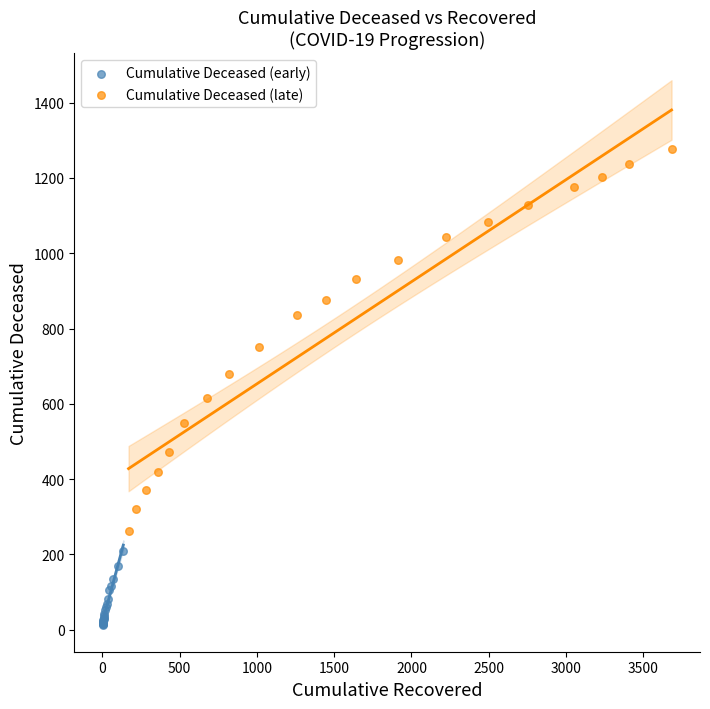

Which series has the largest Y range (max minus min)?

Cumulative Deceased (late)